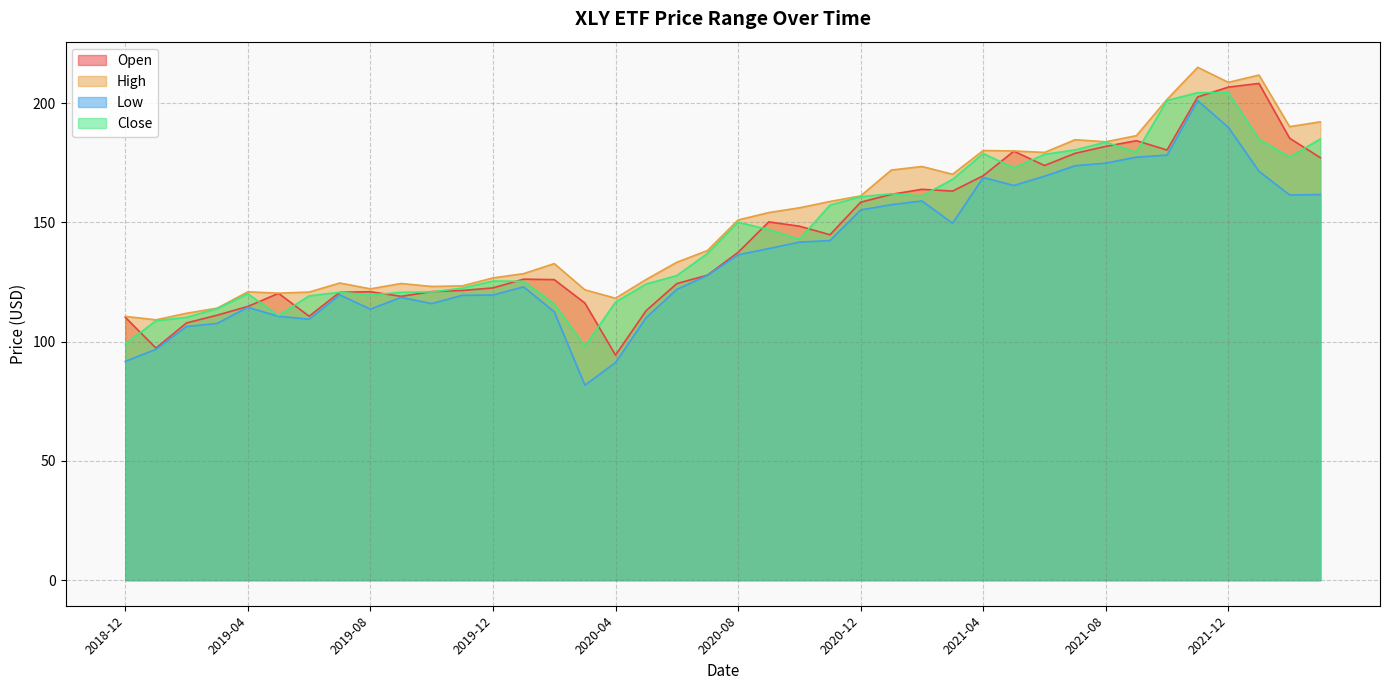

What is the total value across all series at 2021-09?

727.5